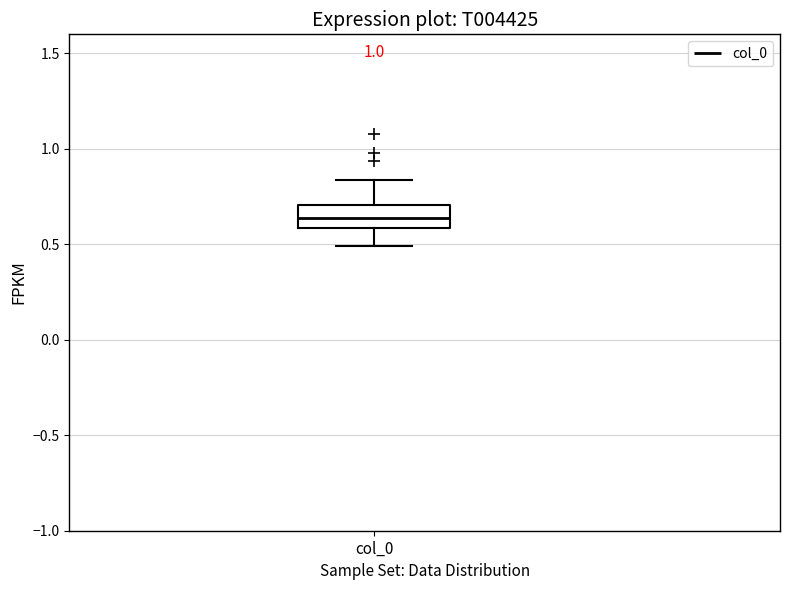

Where does the median line of the box for col_0 sit on the y-axis? The values are not printed on the chart, so give them approximately, as read against the axis.

0.65